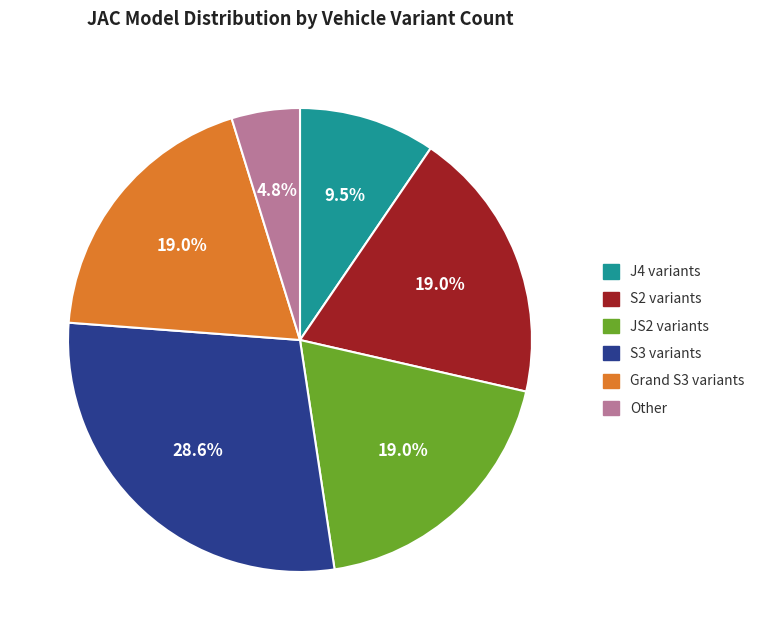

Is there any slice that represents more than half of the pie?

No